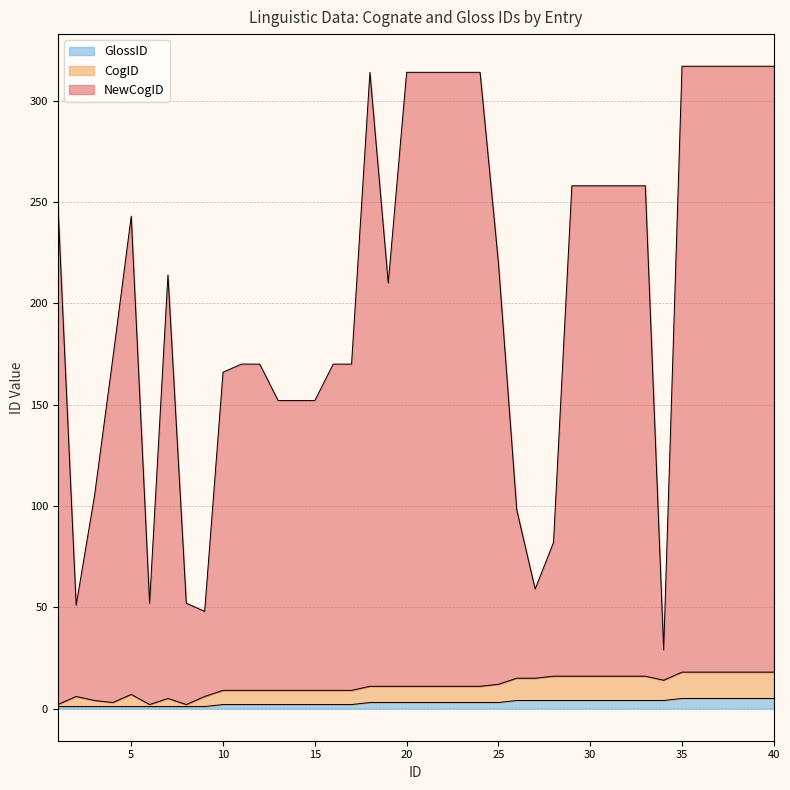

True or false: GlossID and CogID cross at least once.

False